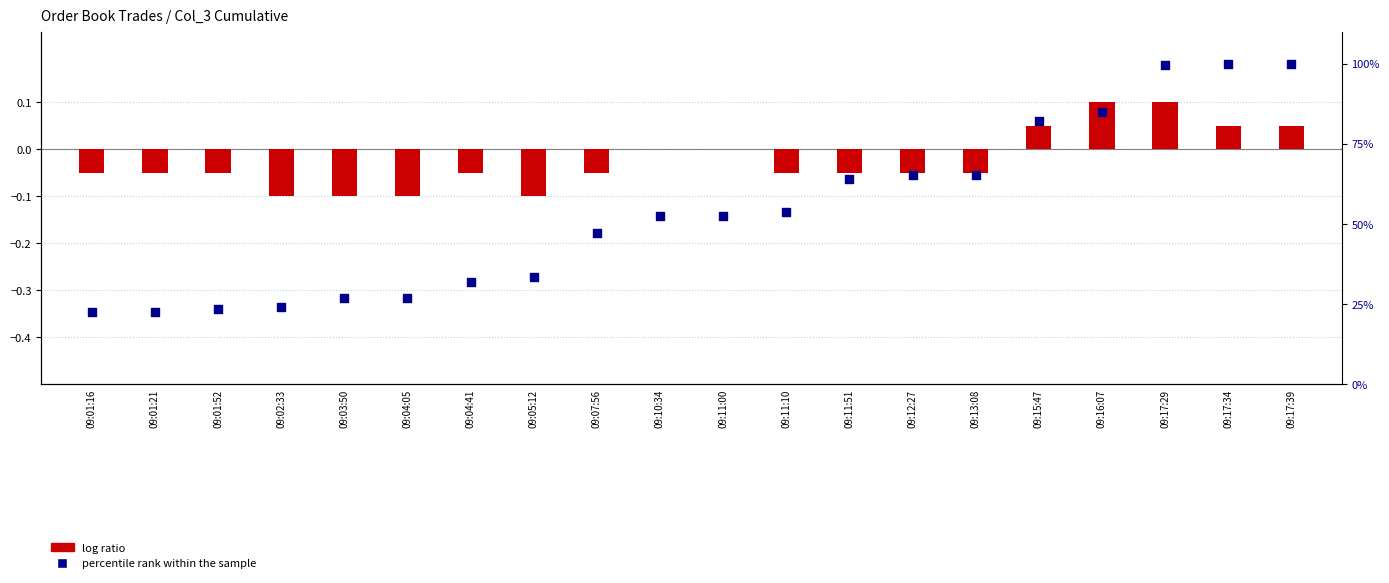

Which series has the largest total across all categories?

percentile rank within the sample